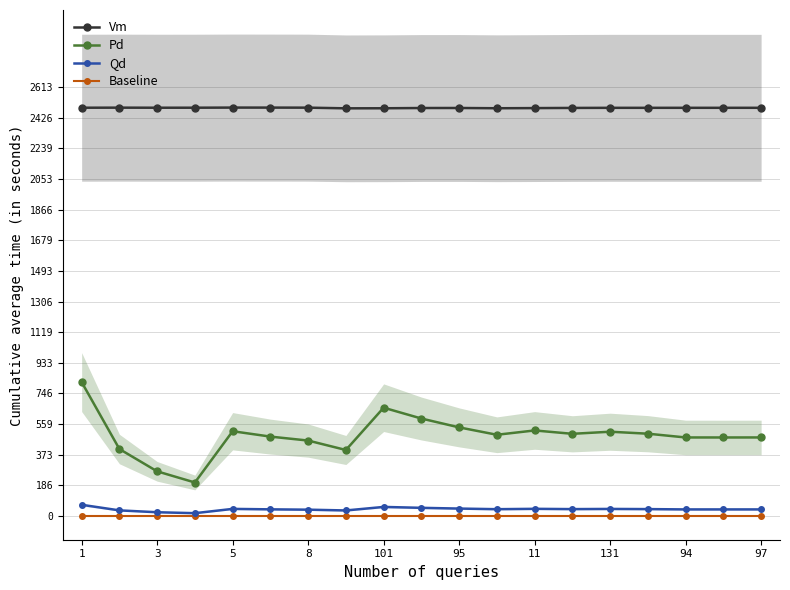

The value of Vm at 11 is 1261.5. True or false?

False